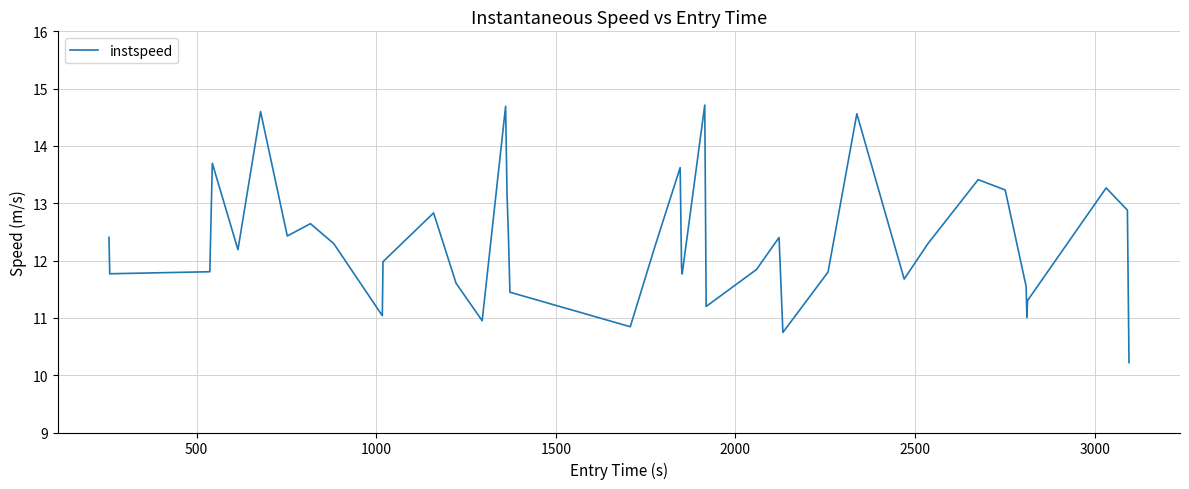

What is the difference between the maximum and minimum values?

4.5